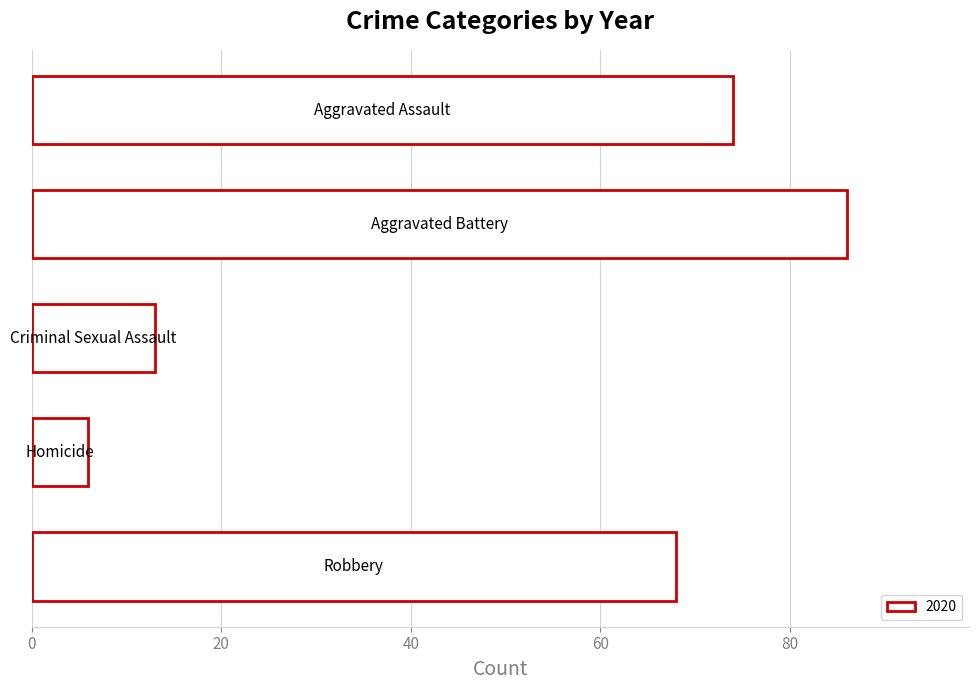

What is the value of the 5th bar from the top?

68